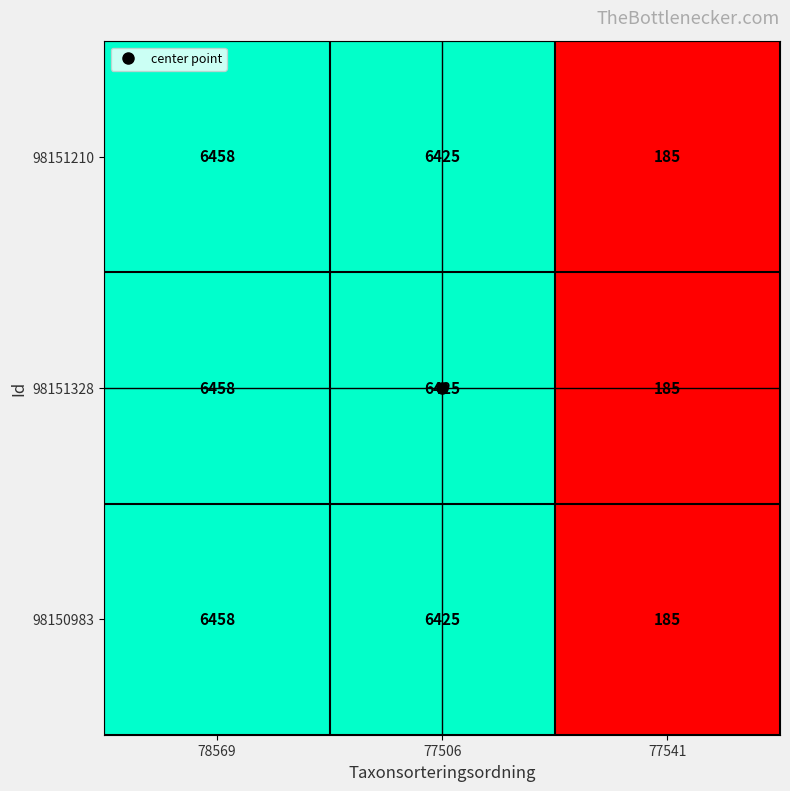

Is the value of 98151328 at 77541 greater than the value of 98151210 at 78569?

No